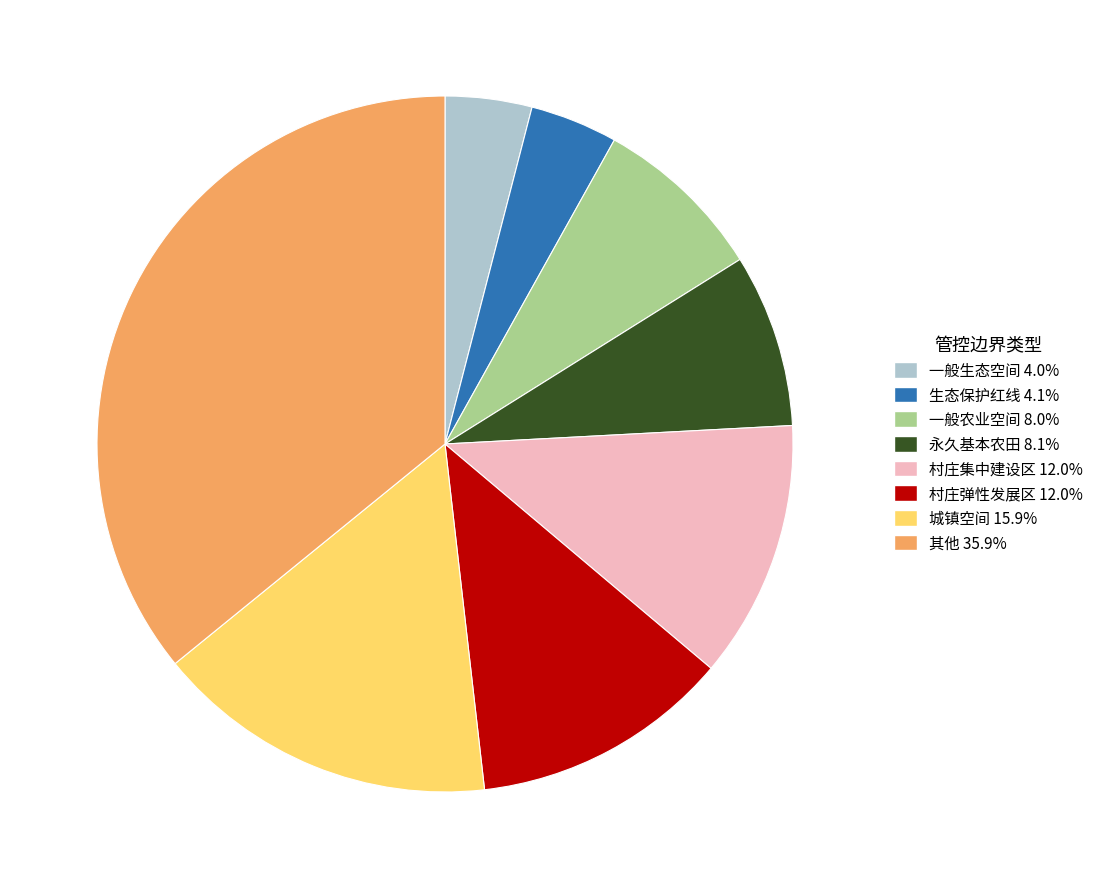

How many slices are in this pie chart?

8